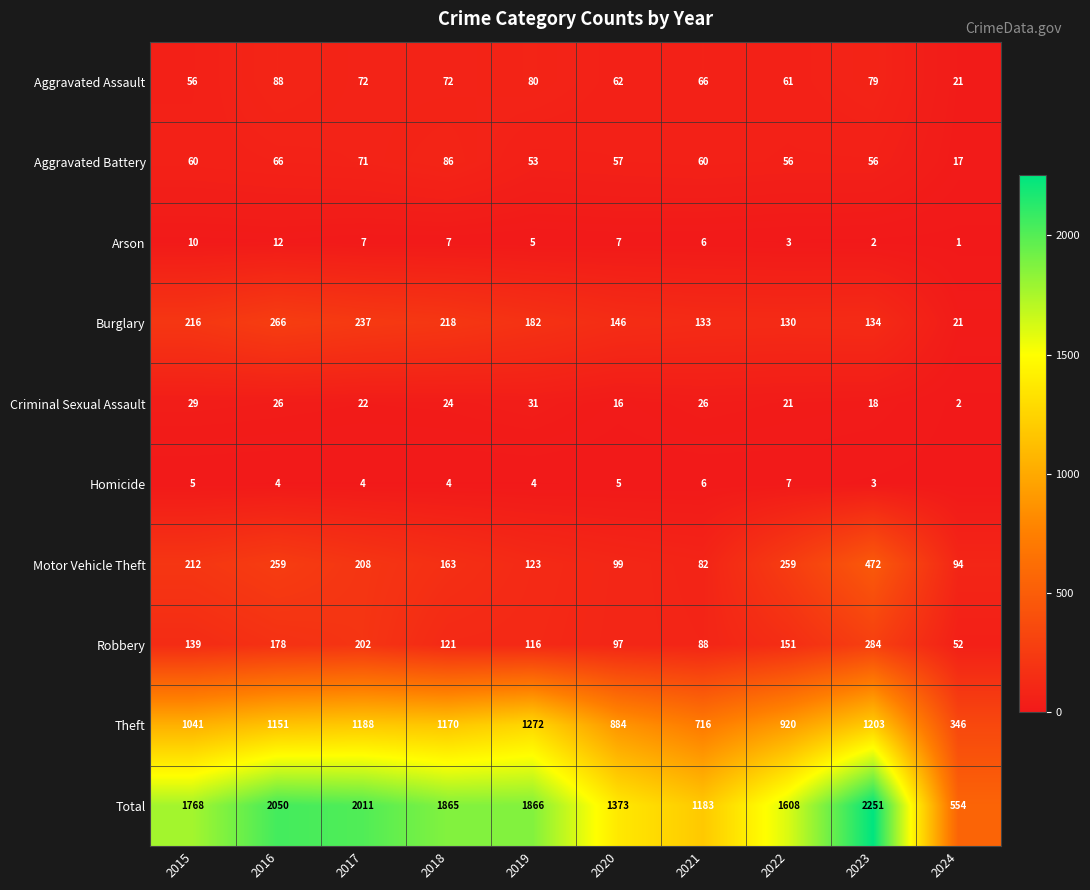

List the labels in order of Total value, smallest first.

2024, 2021, 2020, 2022, 2015, 2018, 2019, 2017, 2016, 2023